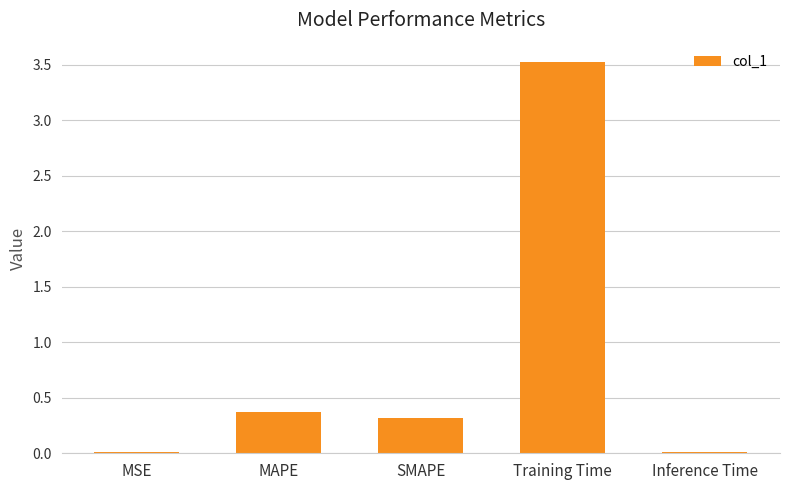

What is the sum of all values?

4.2